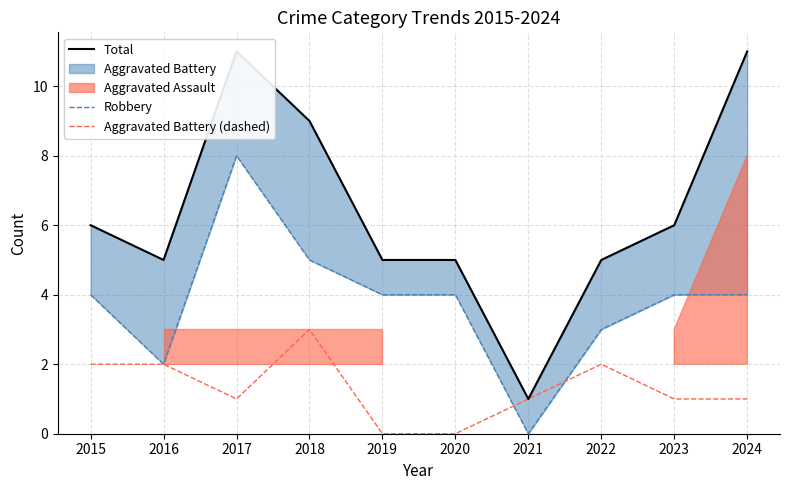

Does the chart have visible grid lines?

Yes